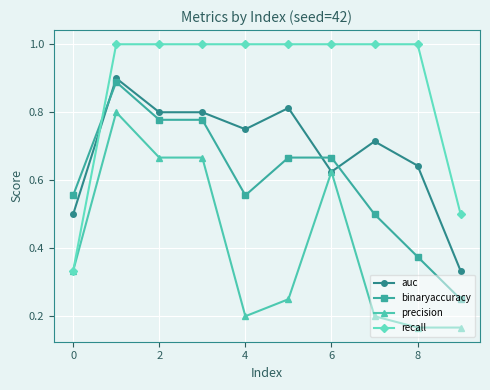

Rank the series by their average value, from lowest to highest.

precision, binaryaccuracy, auc, recall